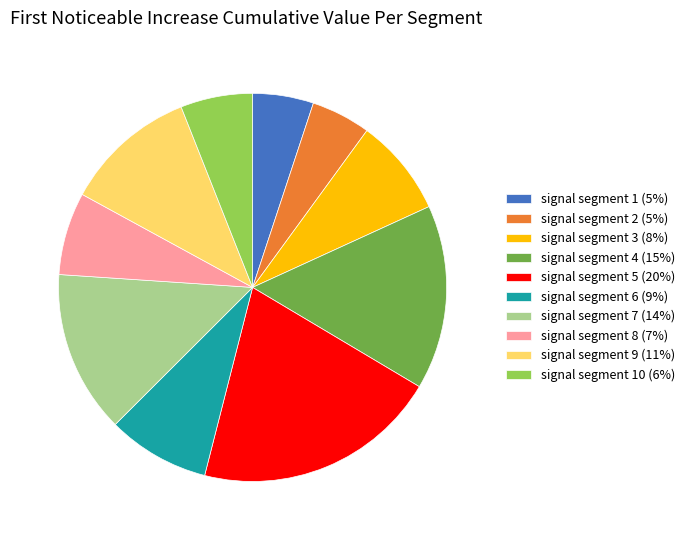

Combined, do signal segment 4 (15%) and signal segment 7 (14%) account for over 50%?

No